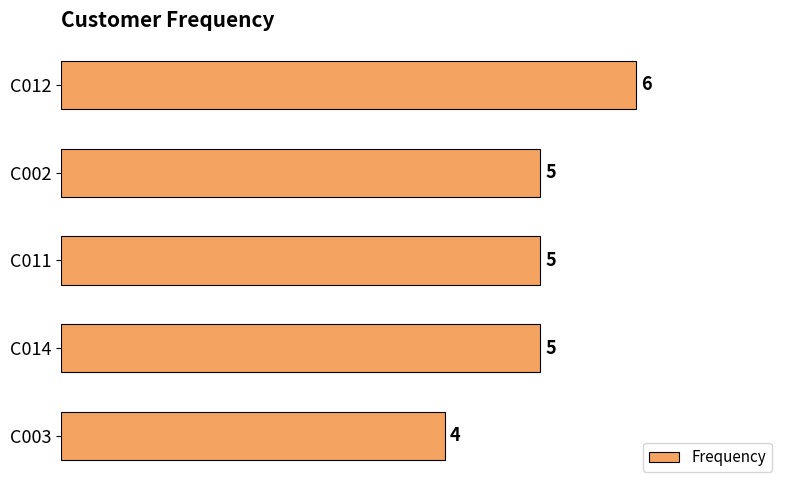

Reading top to bottom, list all the values displayed in this chart.

C012=6	C002=5	C011=5	C014=5	C003=4